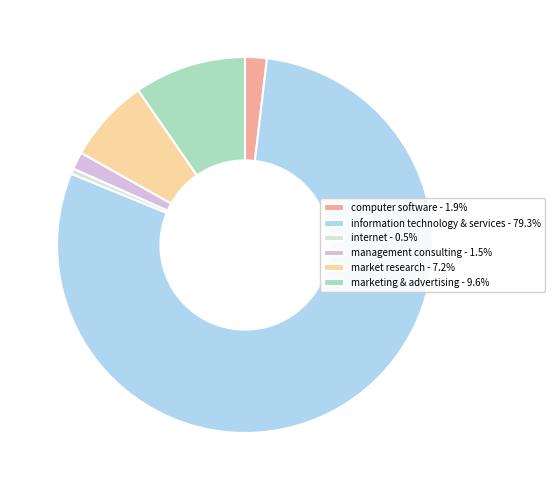

Do computer software - 1.9% and information technology & services - 79.3% together represent more than half of the pie?

Yes